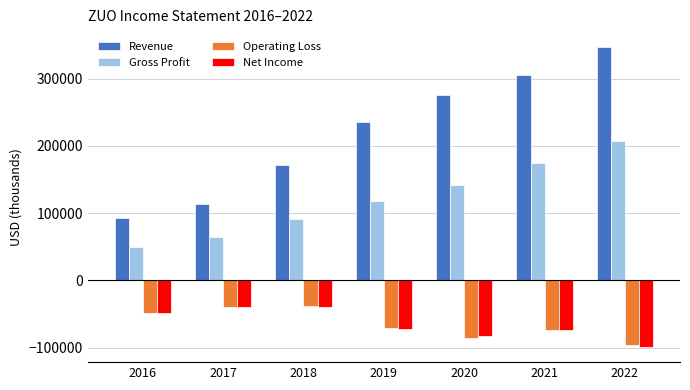

What is the average value of the Net Income series?

-65057